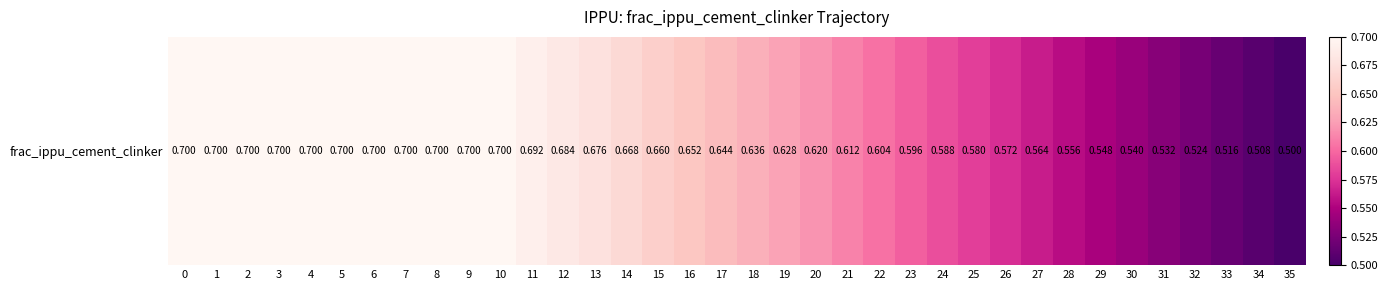

Reading right to left, what are all the values shown in this chart?

35=0.5	34=0.5	33=0.5	32=0.5	31=0.5	30=0.5	29=0.5	28=0.6	27=0.6	26=0.6	25=0.6	24=0.6	23=0.6	22=0.6	21=0.6	20=0.6	19=0.6	18=0.6	17=0.6	16=0.7	15=0.7	14=0.7	13=0.7	12=0.7	11=0.7	10=0.7	9=0.7	8=0.7	7=0.7	6=0.7	5=0.7	4=0.7	3=0.7	2=0.7	1=0.7	0=0.7